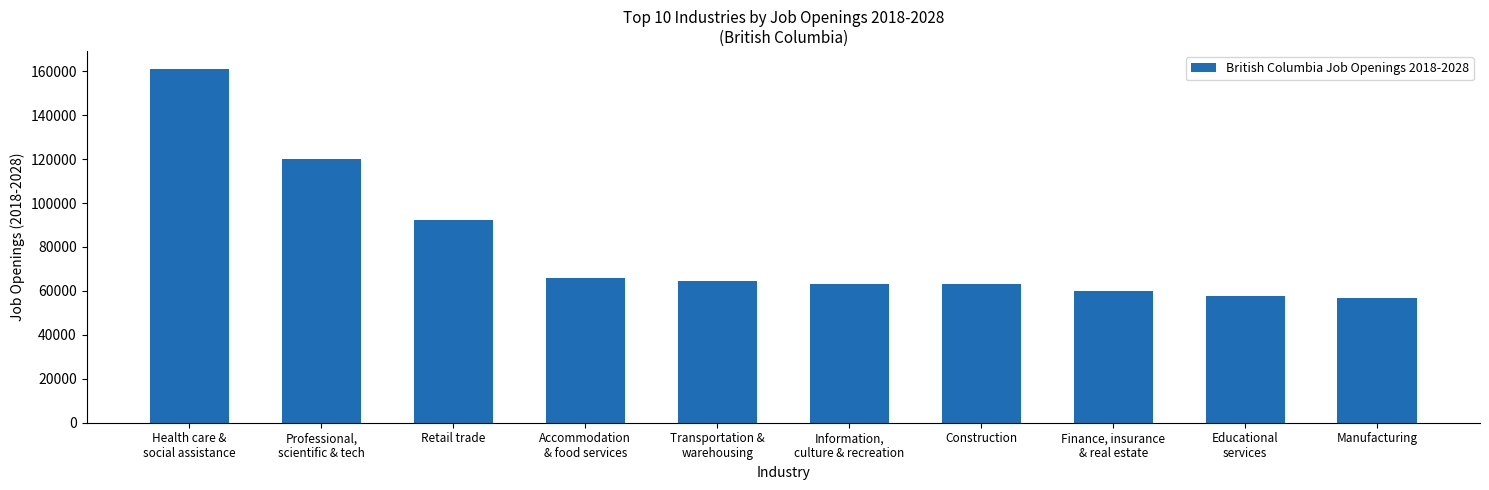

What is the smallest value displayed?

56700